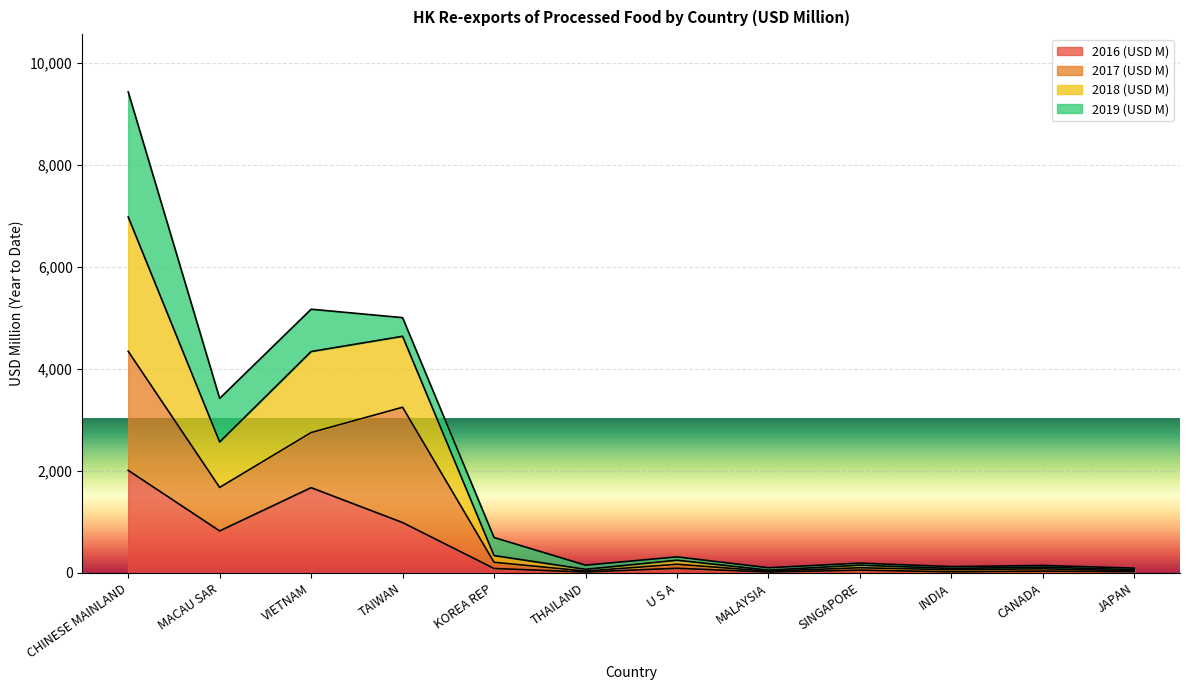

What is the difference between the highest and lowest values at MACAU SAR?

2599.7